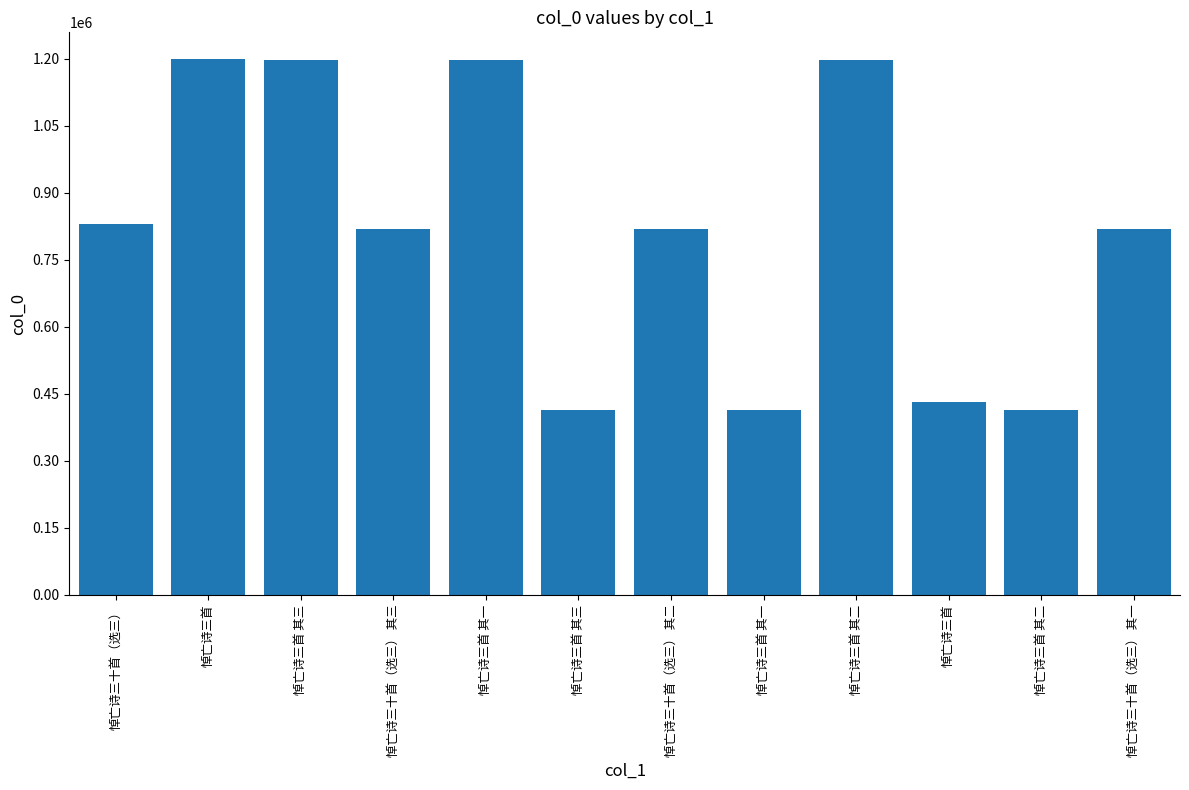

How many bars are there in total?

12